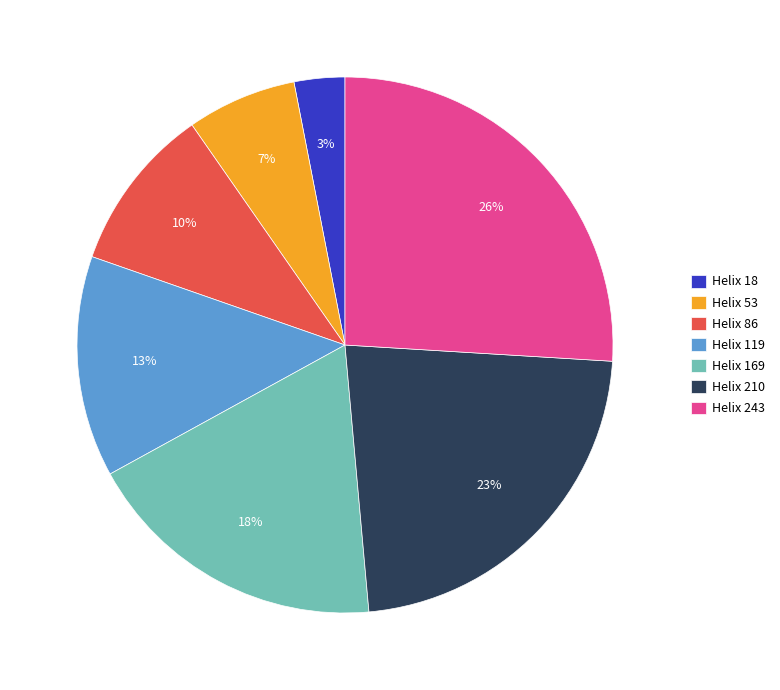

What percentage is the Helix 169 slice, to the nearest percent?

18%